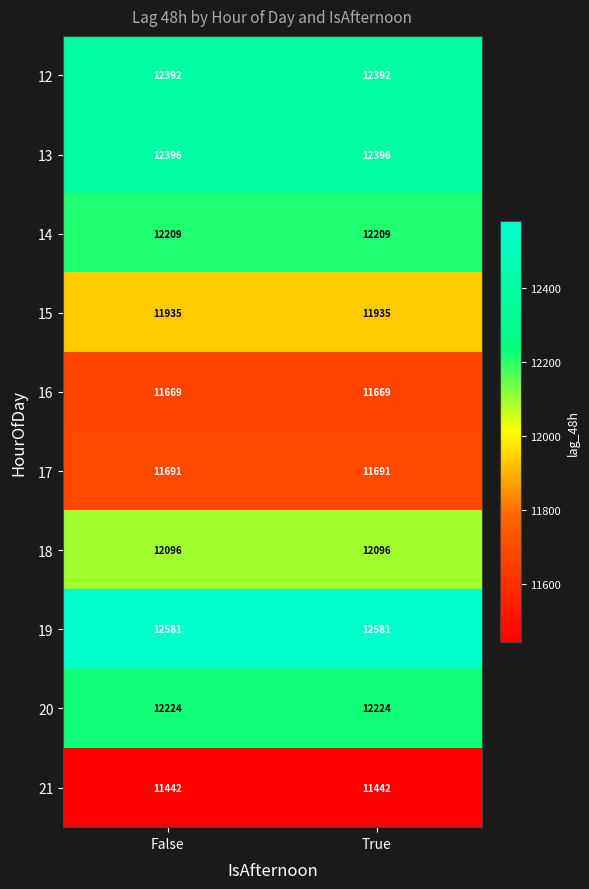

What is the total value across all series at True?

120635